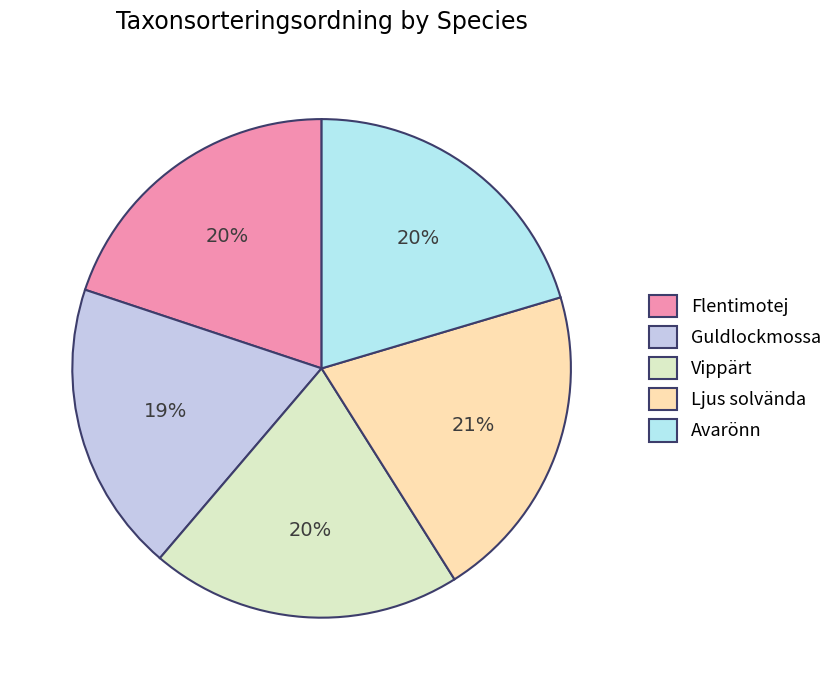

Do Avarönn and Guldlockmossa together represent more than half of the pie?

No